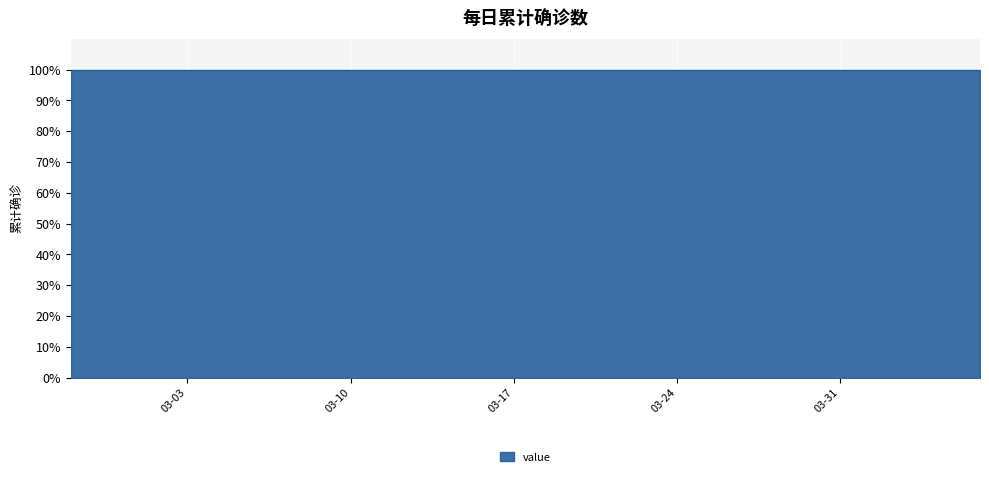

List the labels in order of value, largest first.

2020-04-06, 2020-04-05, 2020-04-04, 2020-04-03, 2020-04-02, 2020-04-01, 2020-03-31, 2020-03-30, 2020-03-29, 2020-03-28, 2020-03-27, 2020-03-26, 2020-03-25, 2020-03-24, 2020-03-23, 2020-03-22, 2020-03-21, 2020-03-20, 2020-03-19, 2020-03-18, 2020-03-17, 2020-03-16, 2020-03-15, 2020-03-14, 2020-03-13, 2020-03-12, 2020-03-11, 2020-03-10, 2020-03-09, 2020-03-08, 2020-03-07, 2020-03-06, 2020-03-05, 2020-03-04, 2020-03-03, 2020-03-01, 2020-03-02, 2020-02-29, 2020-02-28, 2020-02-27